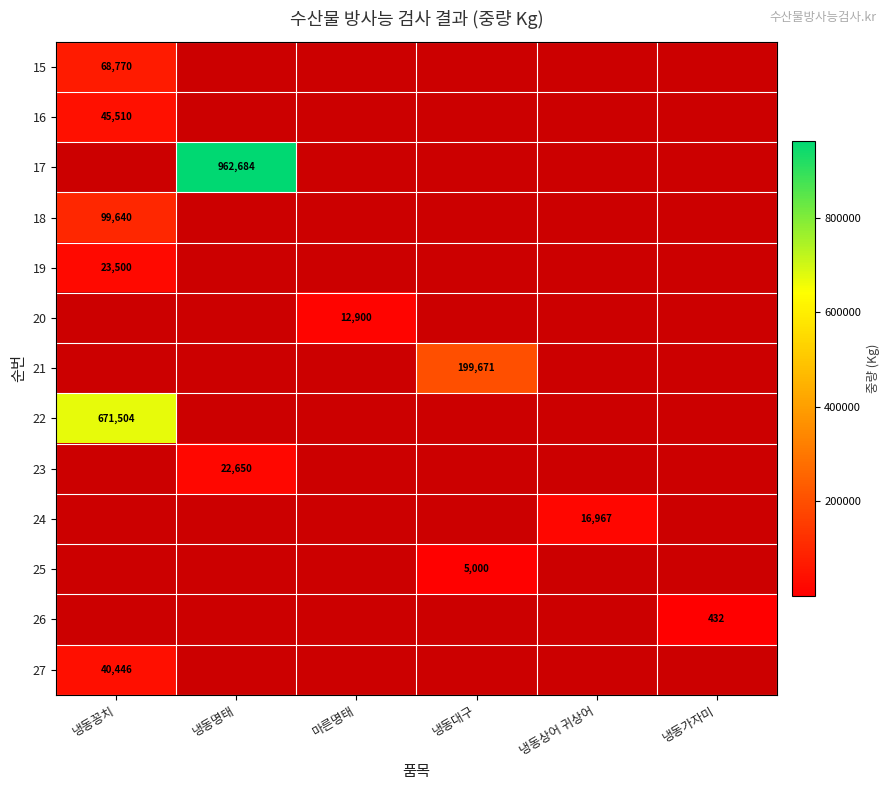

Where is 22 nearest to the value 671504?

냉동꽁치